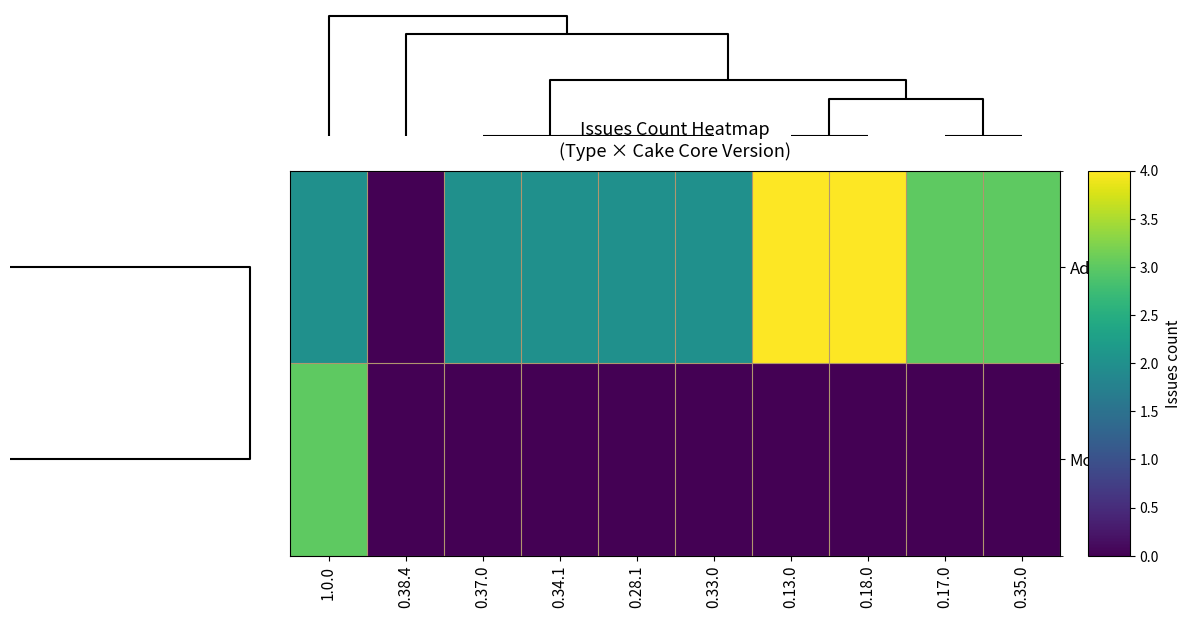

List the series in order of their peak value, lowest first.

Module, Addin